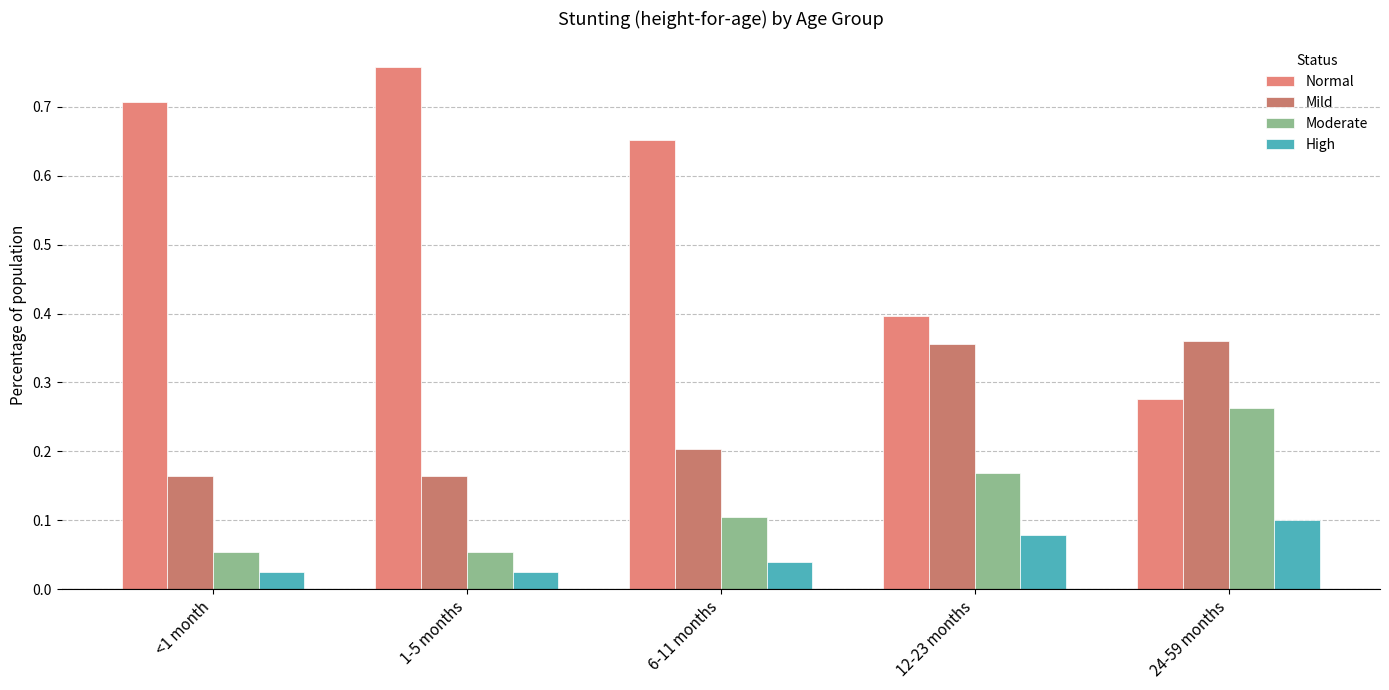

Which series has the widest spread of values?

Normal